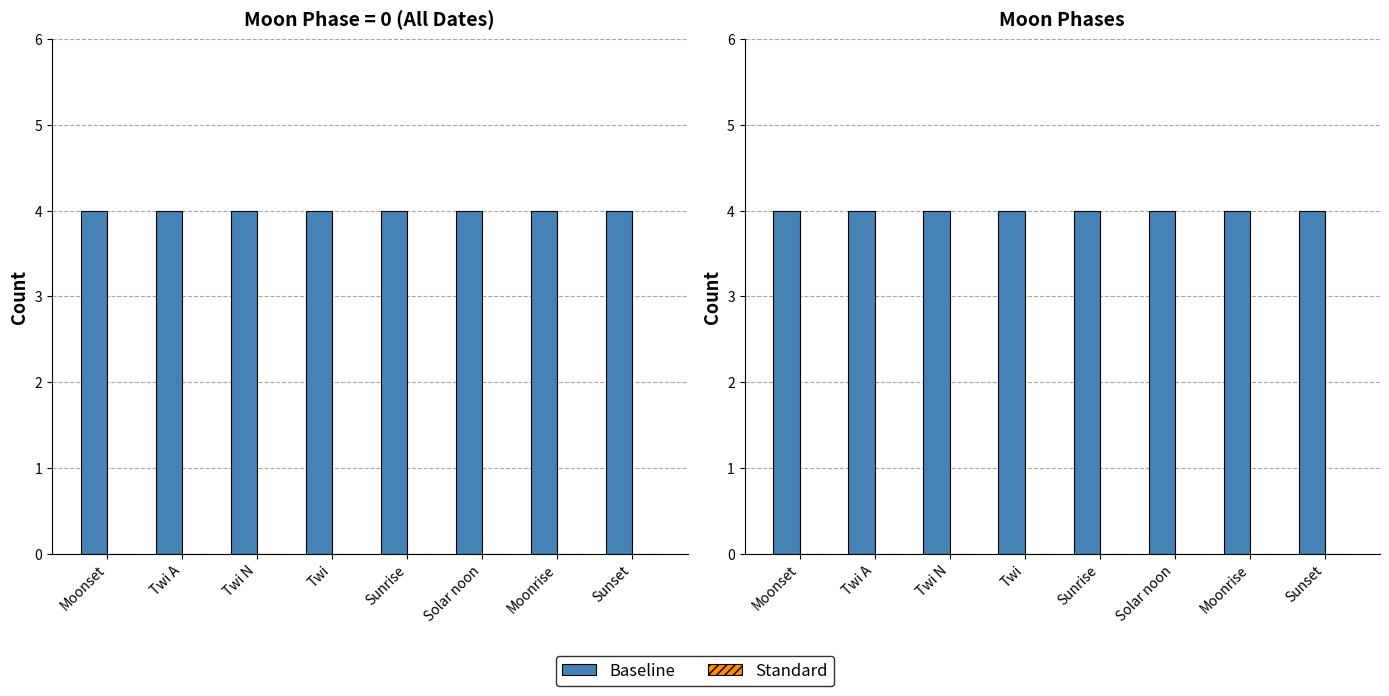

At how many categories does at least one series exceed 0?

8